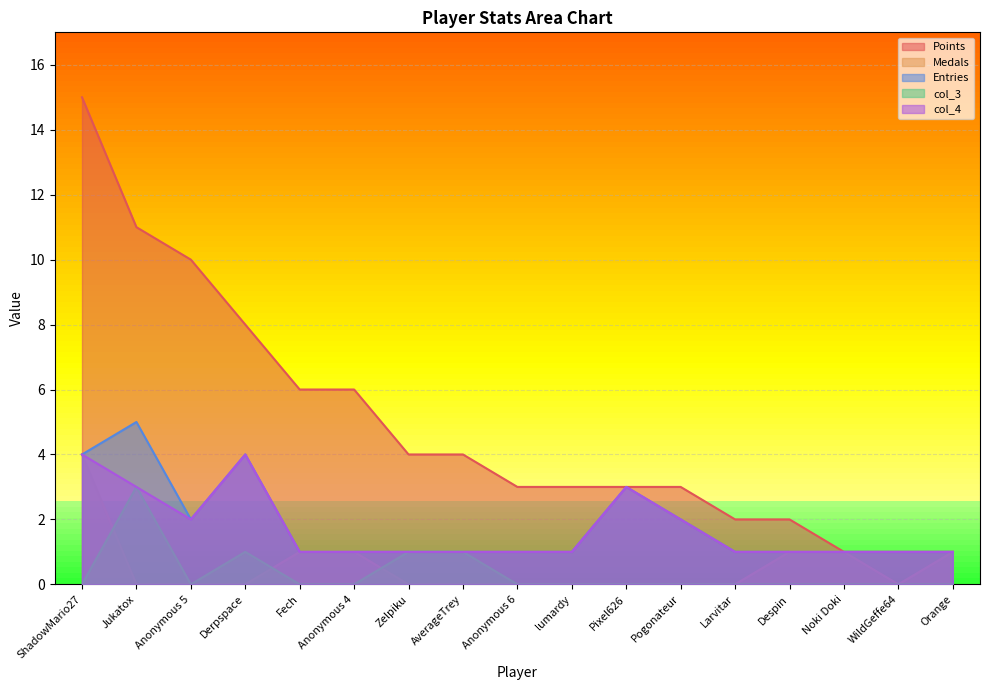

At which category is the sum across all series the highest?

ShadowMario27